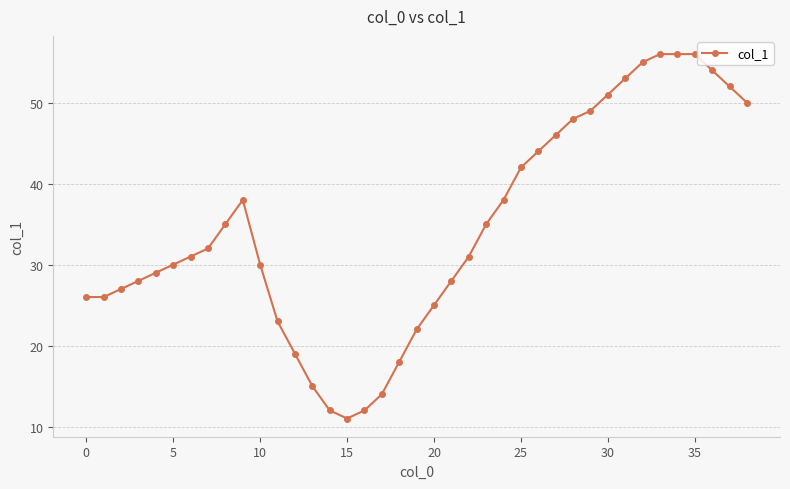

What is the value of the 6th point from the left?

30